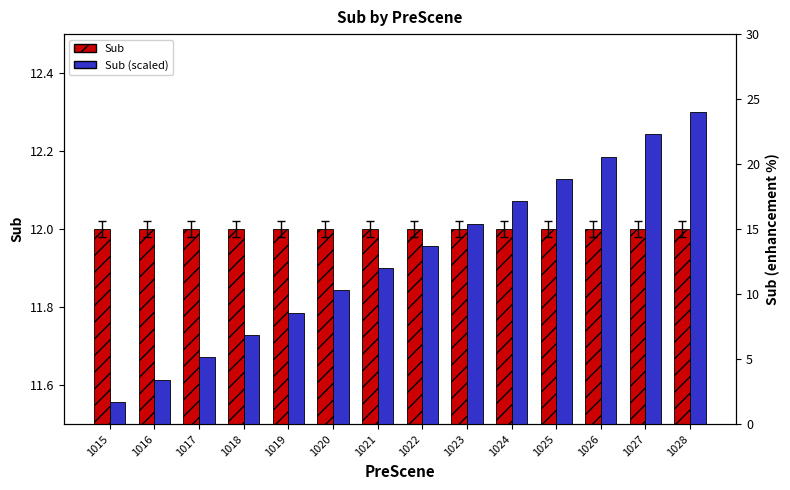

What is the spread (max minus min) of values at 1020?

1.7